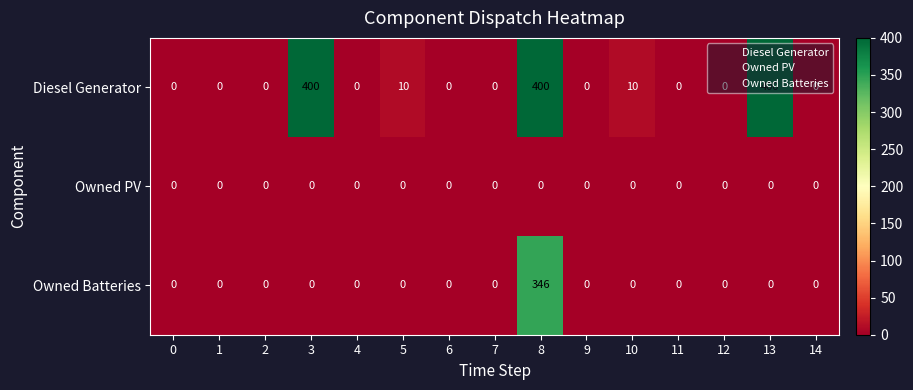

Between 11 and 13, which series saw the biggest shift?

Diesel Generator